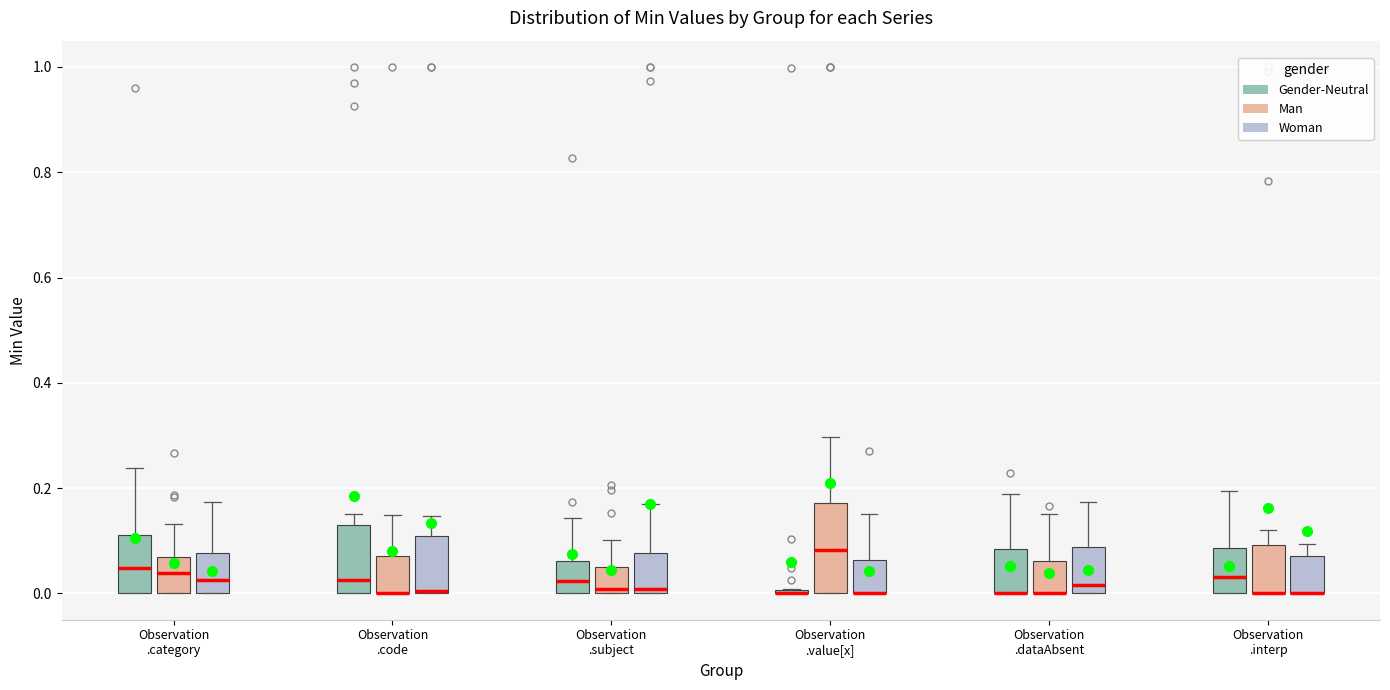

Reading left to right, transcribe this box plot: for each box, give where its median line is, the range the box spans, and where its two whiskers end, as read against the y-axis. The values are not printed on the chart, so give them approximately, as read against the axis.

Observation .category (Gender-Neutral): median 0.04, box 0.00 to 0.12, whiskers 0.00 to 0.24
Observation .category (Man): median 0.04, box 0.00 to 0.06, whiskers 0.00 to 0.14
Observation .category (Woman): median 0.02, box 0.00 to 0.08, whiskers 0.00 to 0.18
Observation .code (Gender-Neutral): median 0.02, box 0.00 to 0.12, whiskers 0.00 to 0.16
Observation .code (Man): median 0.00 (drawn on the box's lower edge), box 0.00 to 0.08, whiskers 0.00 to 0.14
Observation .code (Woman): median 0.00, box 0.00 to 0.10, whiskers 0.00 to 0.14
Observation .subject (Gender-Neutral): median 0.02, box 0.00 to 0.06, whiskers 0.00 to 0.14
Observation .subject (Man): median 0.00 (just above the box's lower edge), box 0.00 to 0.06, whiskers 0.00 to 0.10
Observation .subject (Woman): median 0.00 (just above the box's lower edge), box 0.00 to 0.08, whiskers 0.00 to 0.18
Observation .value[x] (Gender-Neutral): box collapsed to a line at 0.00, whiskers 0.00 to 0.00
Observation .value[x] (Man): median 0.08, box 0.00 to 0.18, whiskers 0.00 to 0.30
Observation .value[x] (Woman): median 0.00 (drawn on the box's lower edge), box 0.00 to 0.06, whiskers 0.00 to 0.16
Observation .dataAbsent (Gender-Neutral): median 0.00 (drawn on the box's lower edge), box 0.00 to 0.08, whiskers 0.00 to 0.18
Observation .dataAbsent (Man): median 0.00 (drawn on the box's lower edge), box 0.00 to 0.06, whiskers 0.00 to 0.16
Observation .dataAbsent (Woman): median 0.02, box 0.00 to 0.08, whiskers 0.00 to 0.18
Observation .interp (Gender-Neutral): median 0.04, box 0.00 to 0.08, whiskers 0.00 to 0.20
Observation .interp (Man): median 0.00 (drawn on the box's lower edge), box 0.00 to 0.10, whiskers 0.00 to 0.12
Observation .interp (Woman): median 0.00 (drawn on the box's lower edge), box 0.00 to 0.08, whiskers 0.00 to 0.10